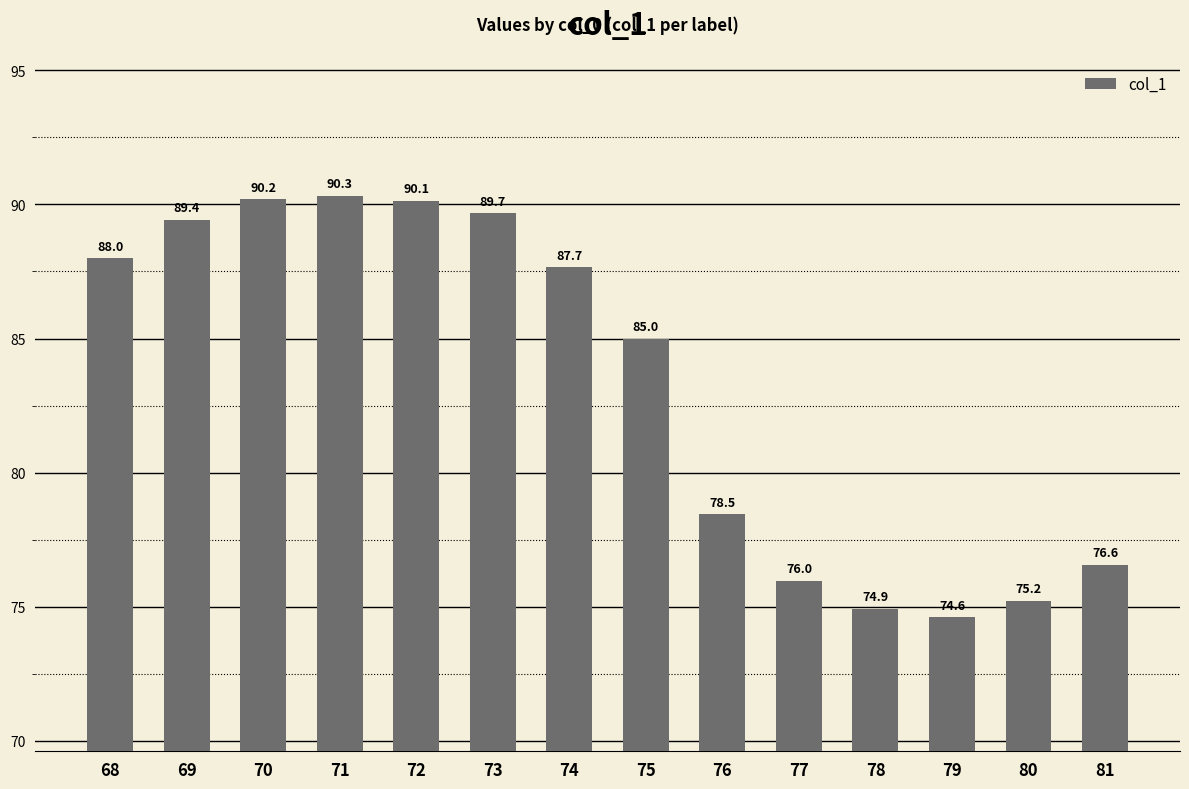

How many data points are less than 87?

7